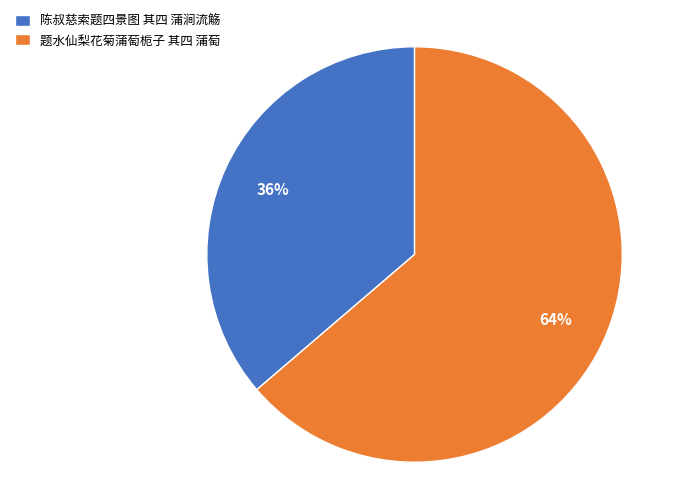

Is it true that 题水仙梨花菊蒲萄栀子 其四 蒲萄 is 64% of the pie?

True